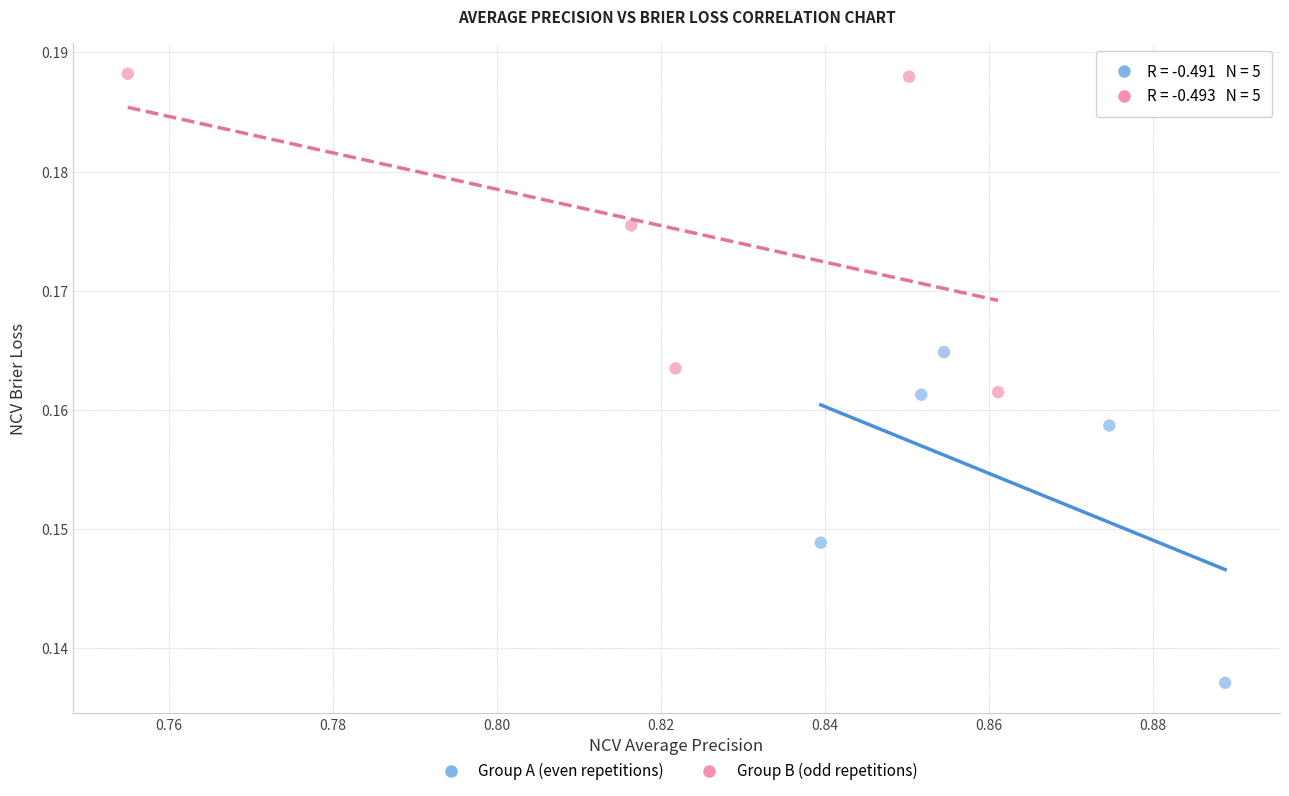

Which series contains the lowest Y value?

Group A (even repetitions)